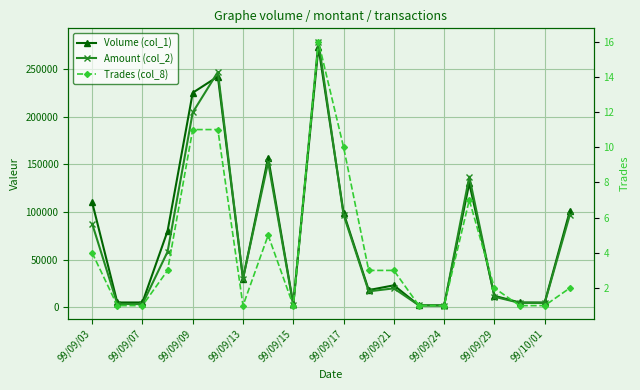

What is the difference between the Volume (col_1) values at 19 and 18?

96000